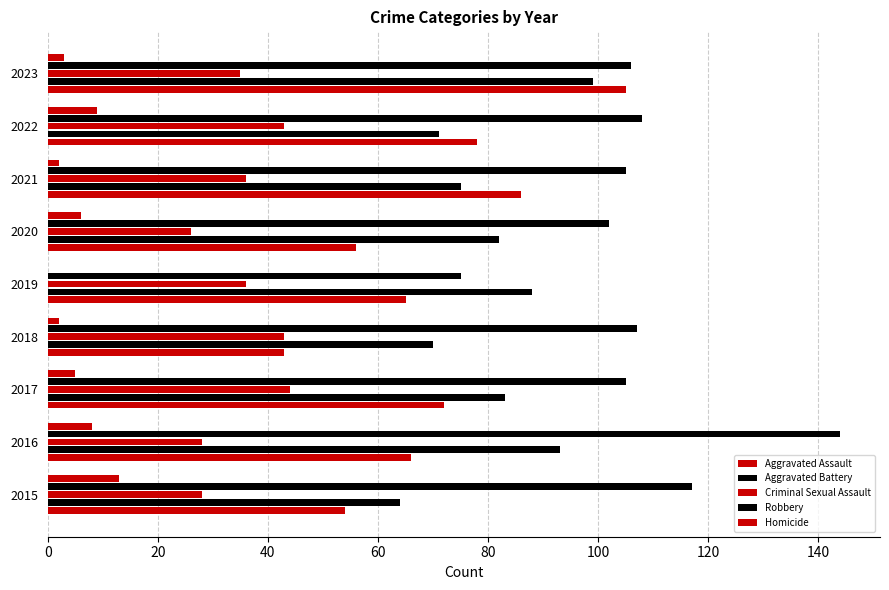

Count the number of categories in the chart.

9